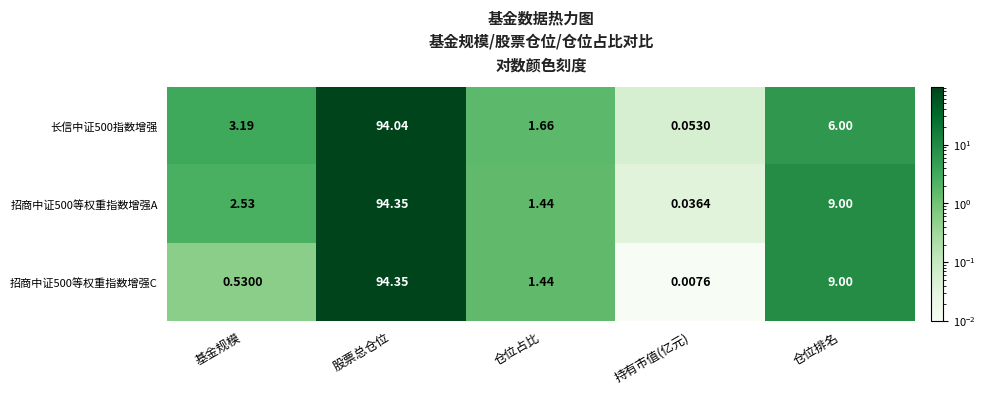

Where is 招商中证500等权重指数增强C nearest to the value 47?

仓位排名